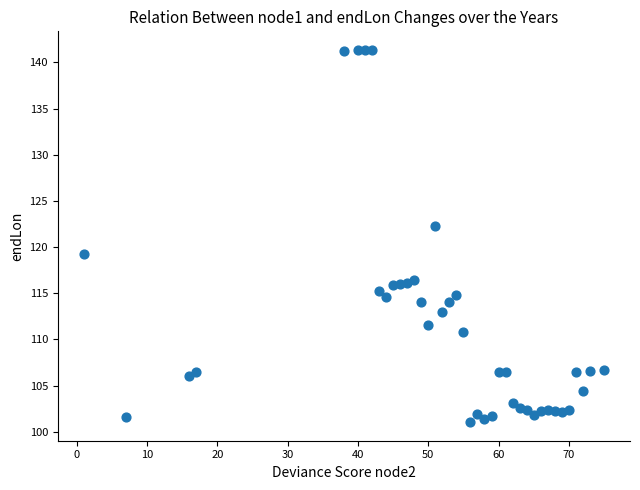

What Y value in the scatter plot is closest to 121?

122.3